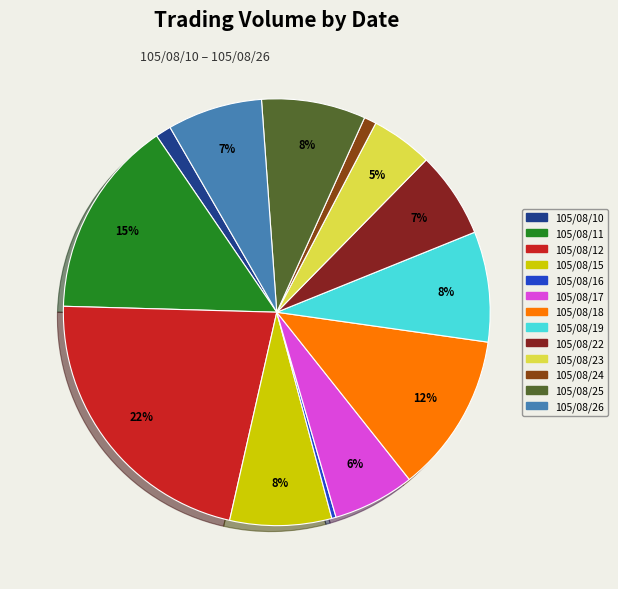

Count the number of slices in the pie.

13